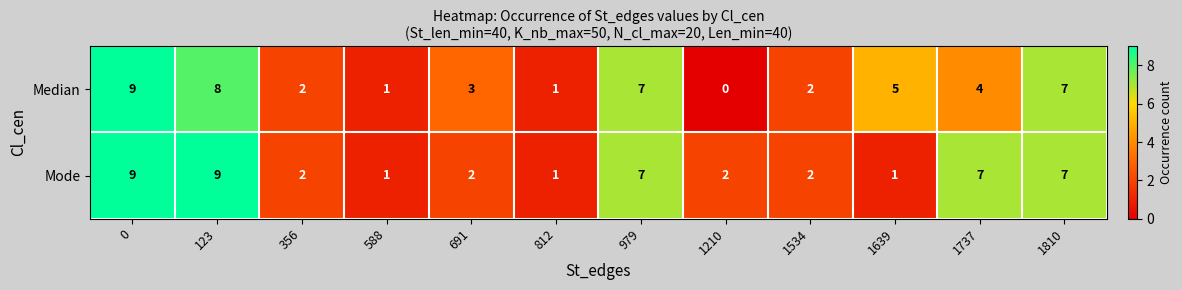

Reading left to right, what are all the values shown in this chart?

Median: 0=9	123=8	356=2	588=1	691=3	812=1	979=7	1210=0	1534=2	1639=5	1737=4	1810=7
Mode: 0=9	123=9	356=2	588=1	691=2	812=1	979=7	1210=2	1534=2	1639=1	1737=7	1810=7